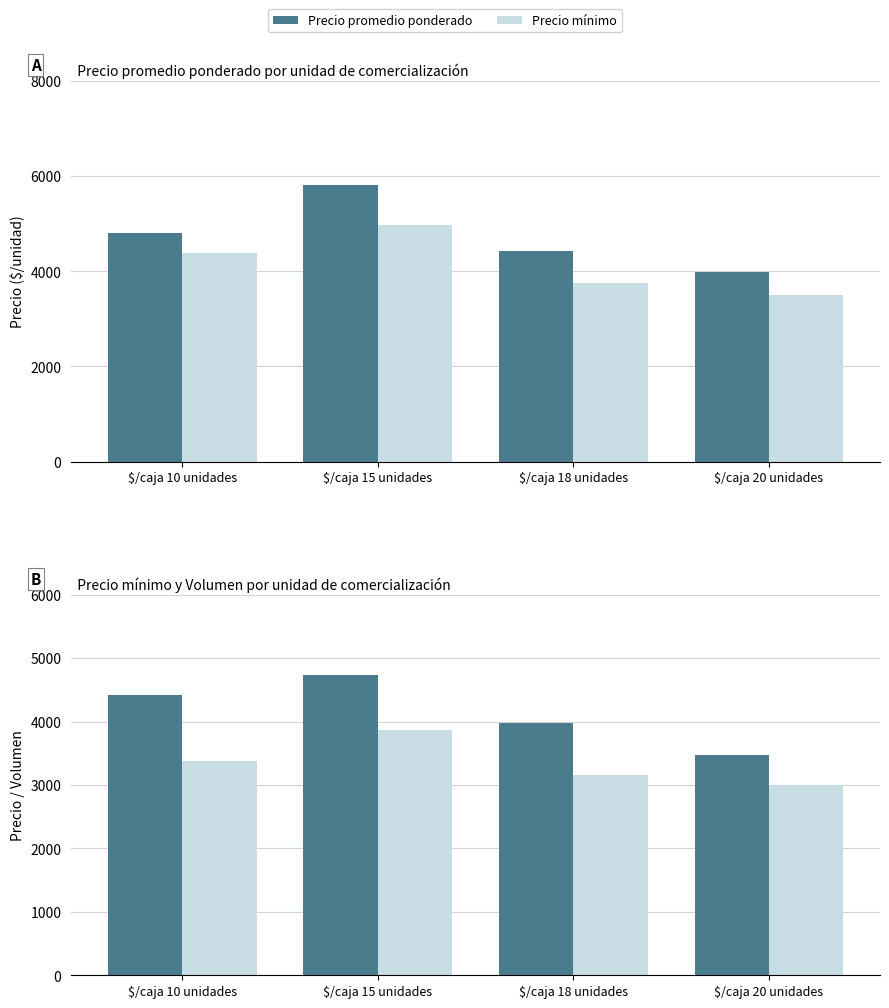

True or false: Volumen (promedio) has a value of 3478 at $/caja 20 unidades.

True